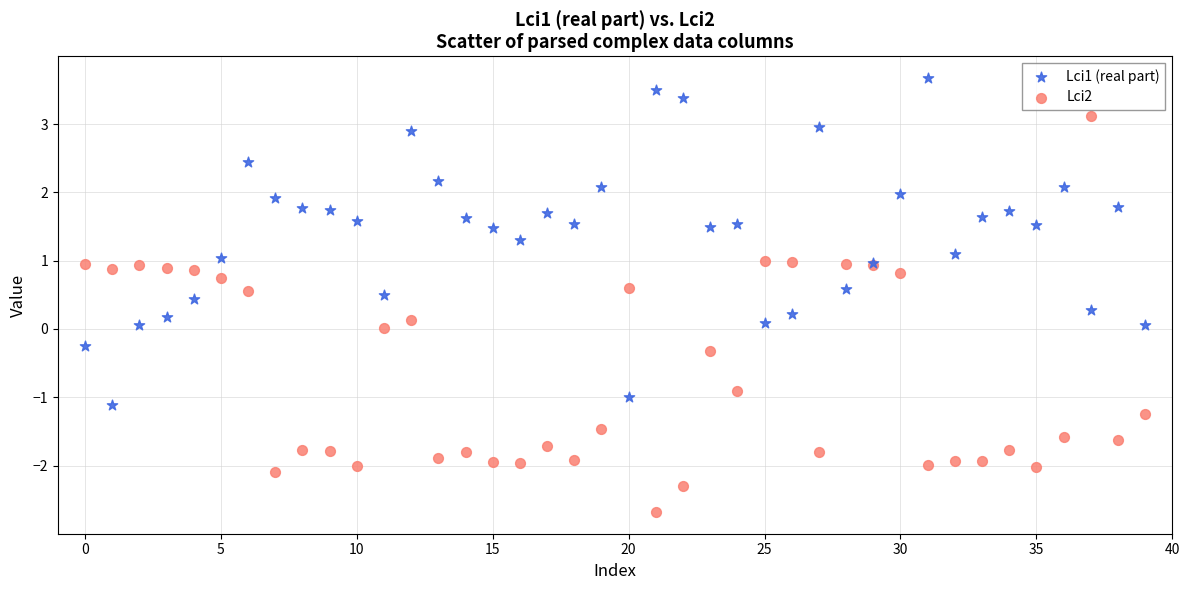

Which series reaches the minimum Y coordinate?

Lci2